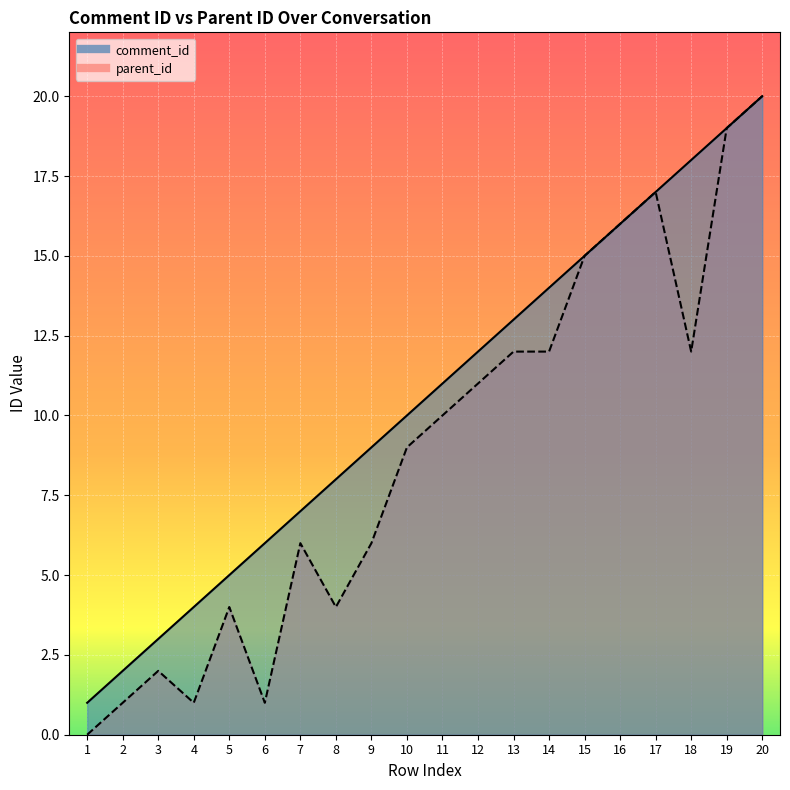

Which series has the largest total across all categories?

comment_id